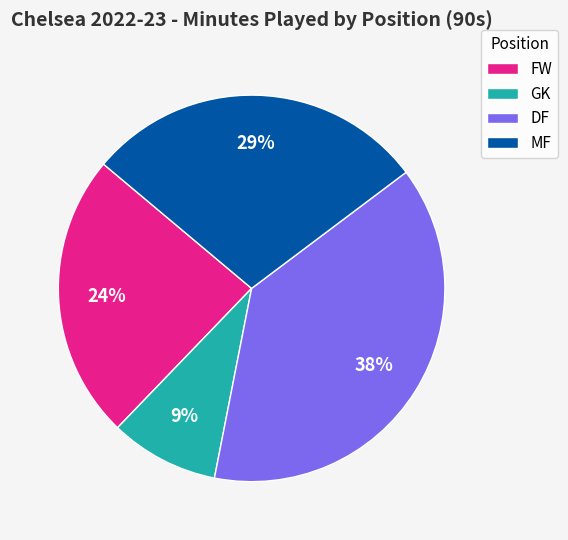

Combined, do GK and FW account for over 50%?

No